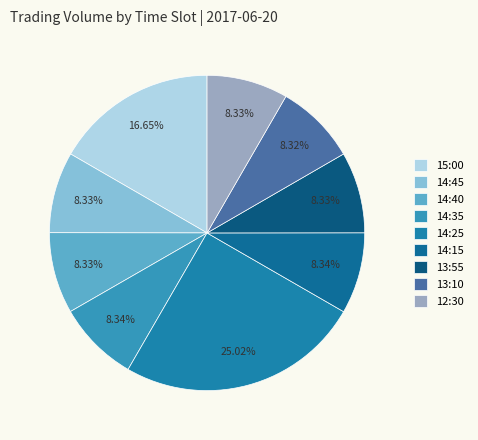

What is the ratio of the value at 13:55 to the value at 14:25?

0.3